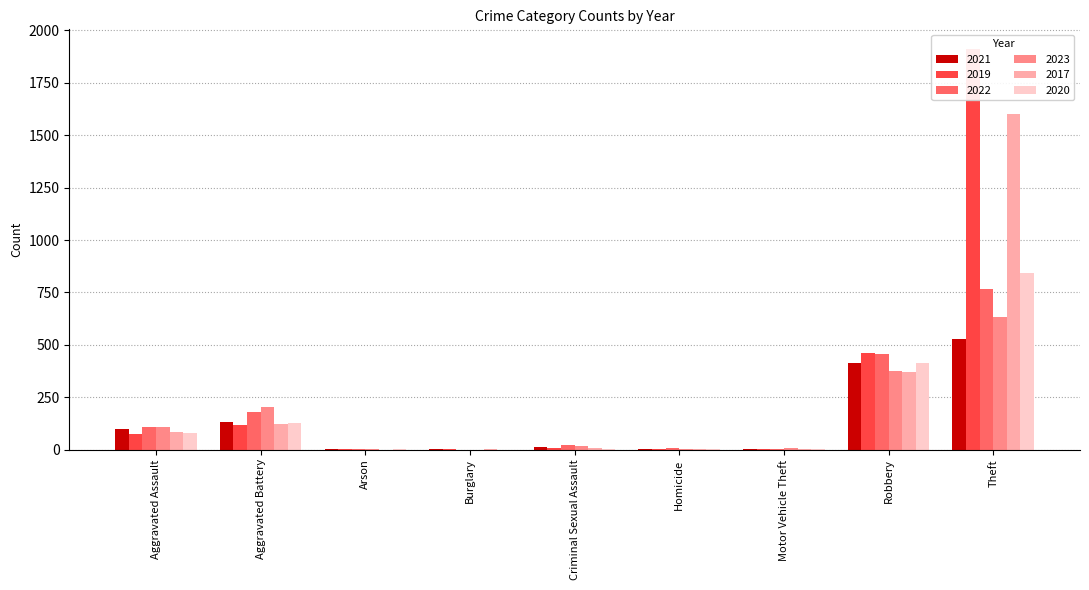

What is the sum of the 2020 values at Arson and Motor Vehicle Theft?

3